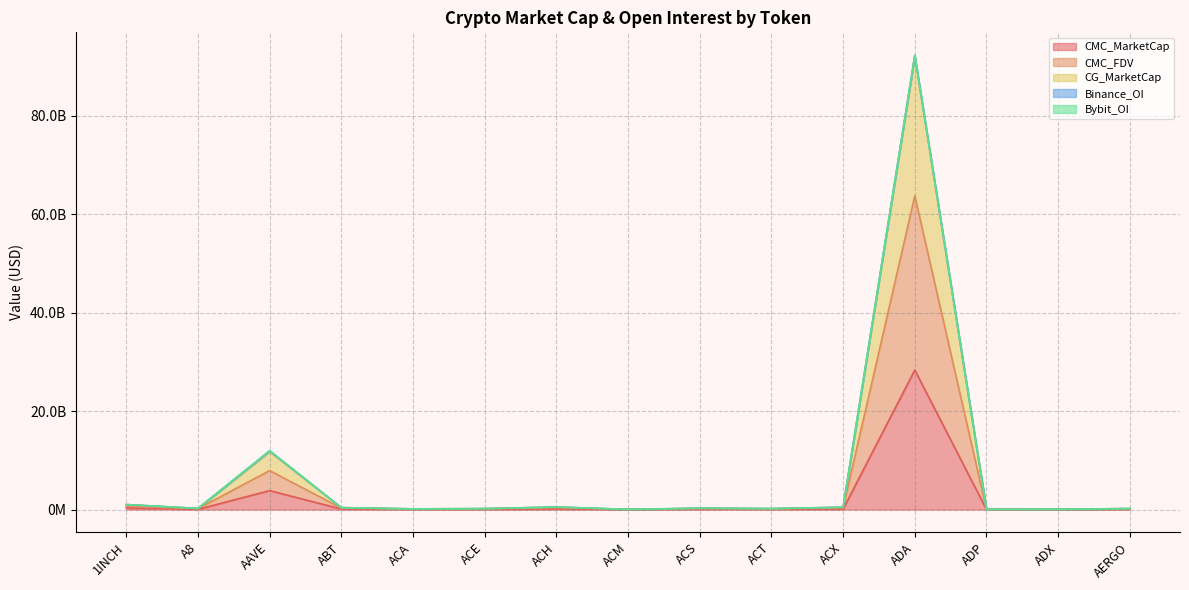

Which series has the largest total across all categories?

CG_MarketCap